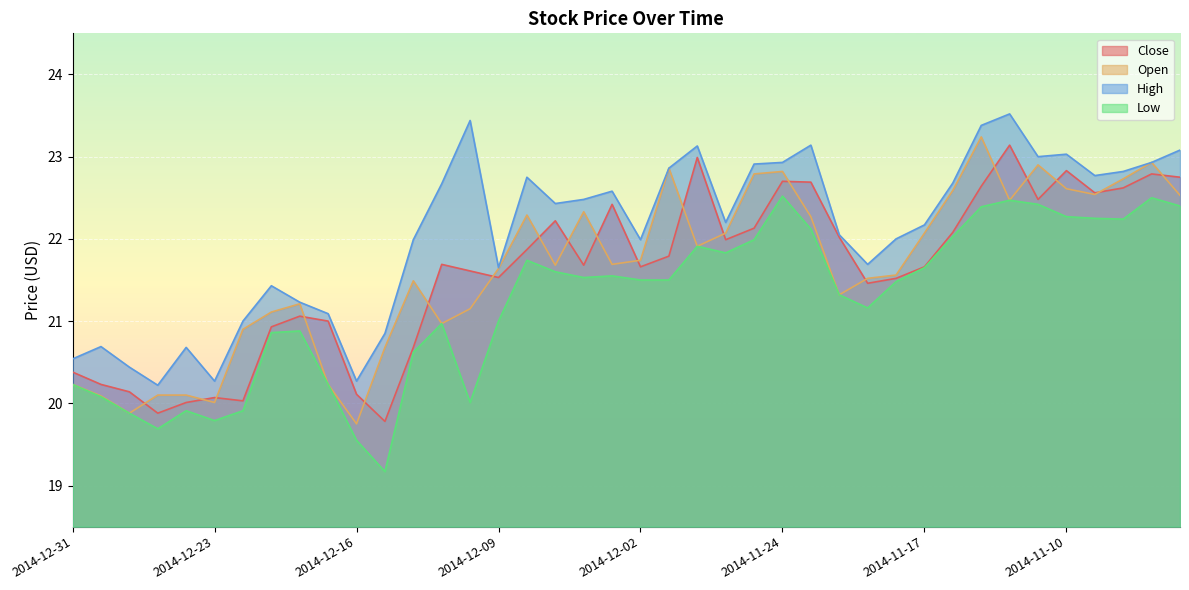

At which category is the sum across all series the highest?

2014-11-13